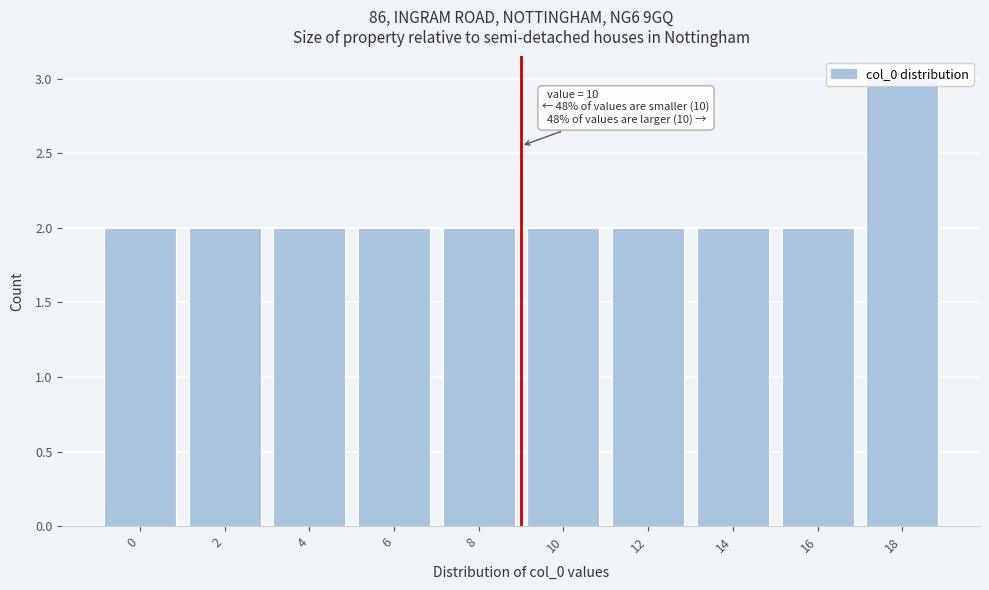

What is the ratio of the value at 10 to the value at 16?

1.0